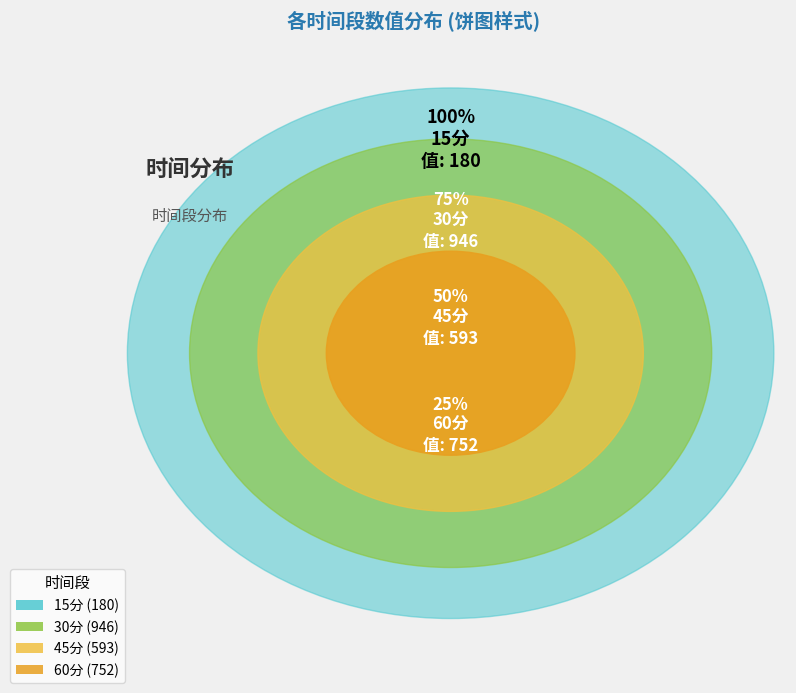

True or false: 45分 accounts for 24% of the total.

True